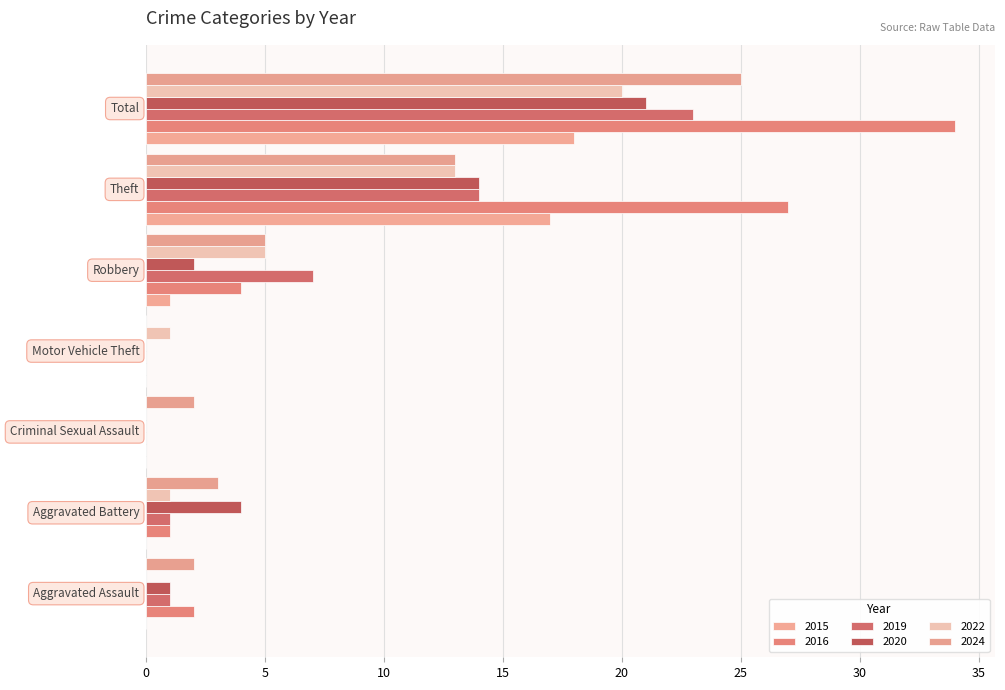

How many distinct data groups are displayed?

6